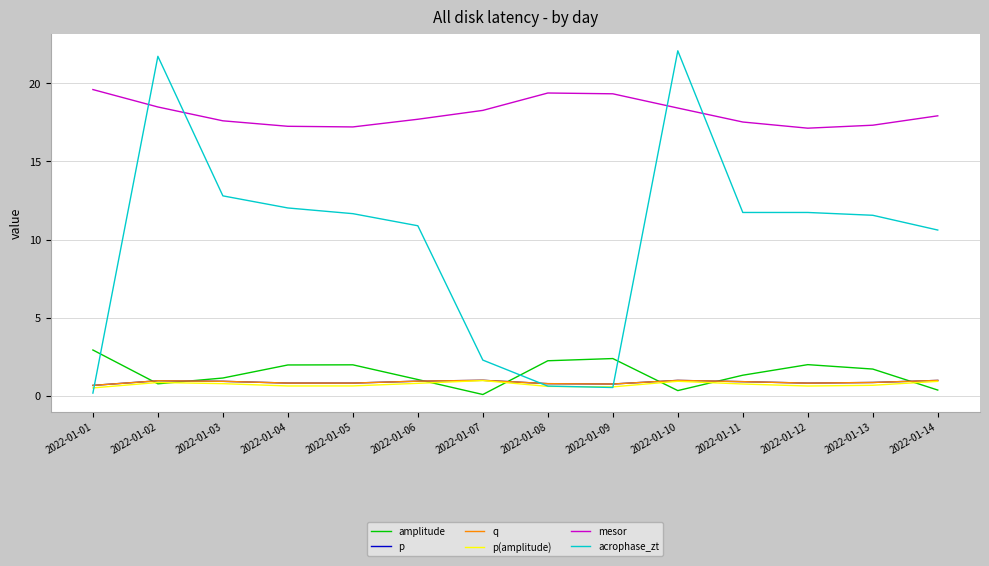

At which category is the sum across all series the highest?

2022-01-02